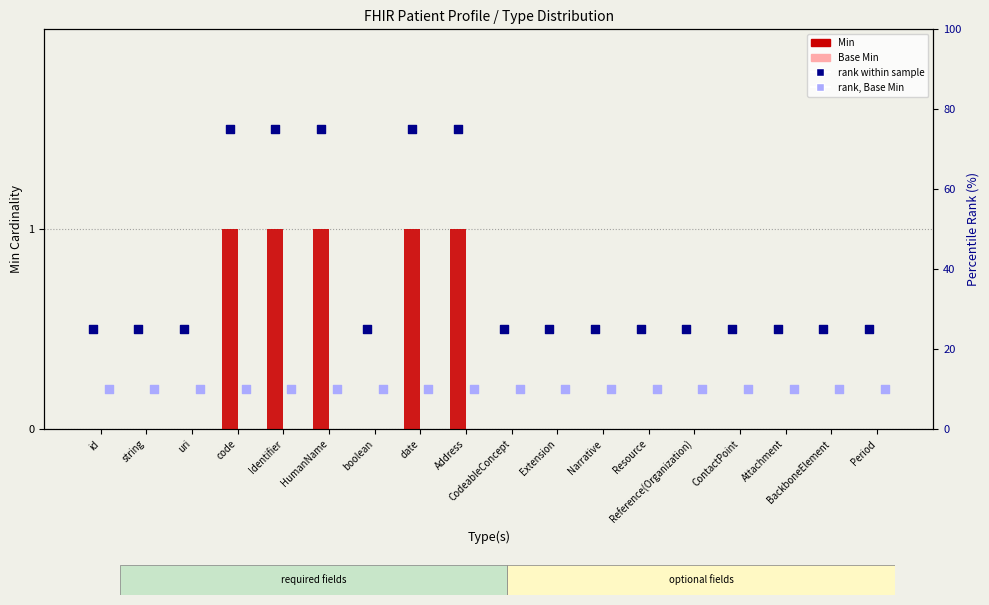

Which series has the widest spread of Y values?

rank within sample